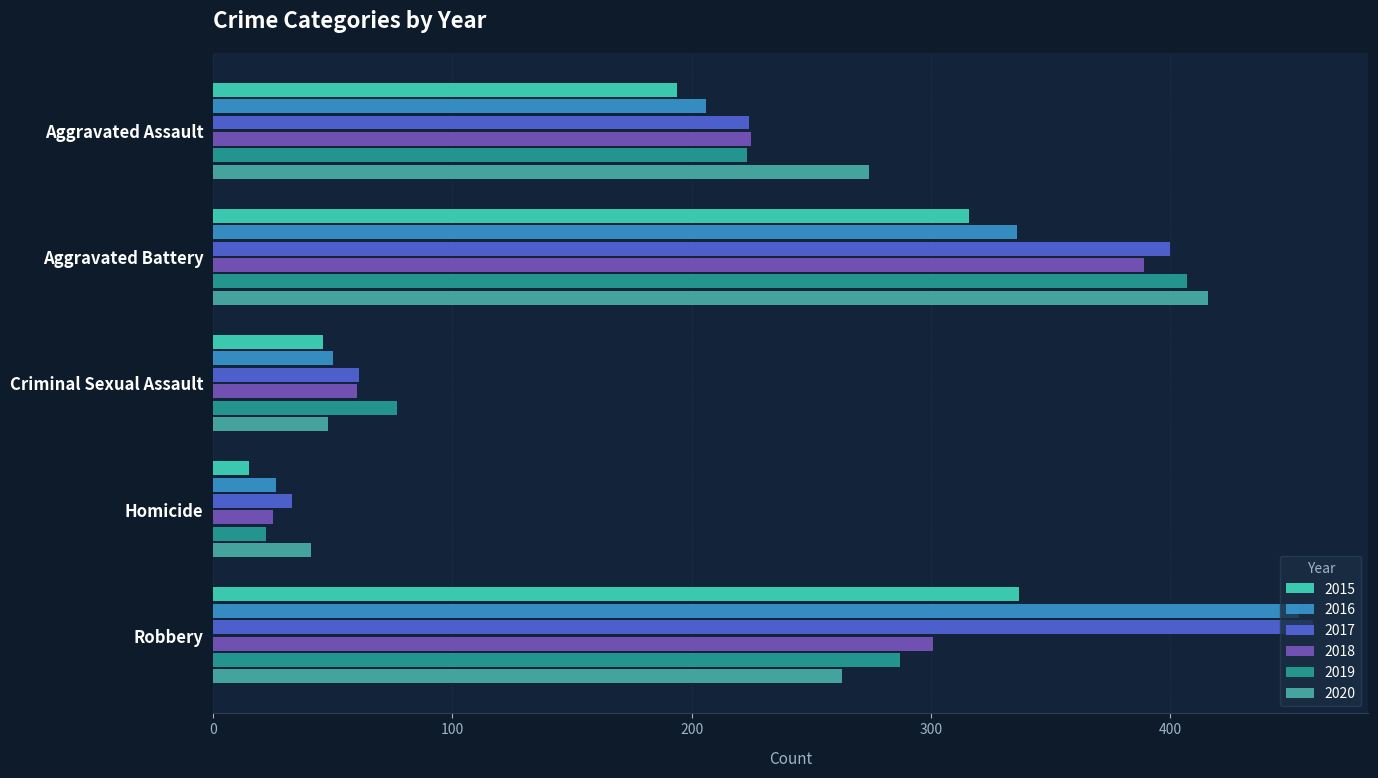

At which category is the sum across all series the highest?

Aggravated Battery